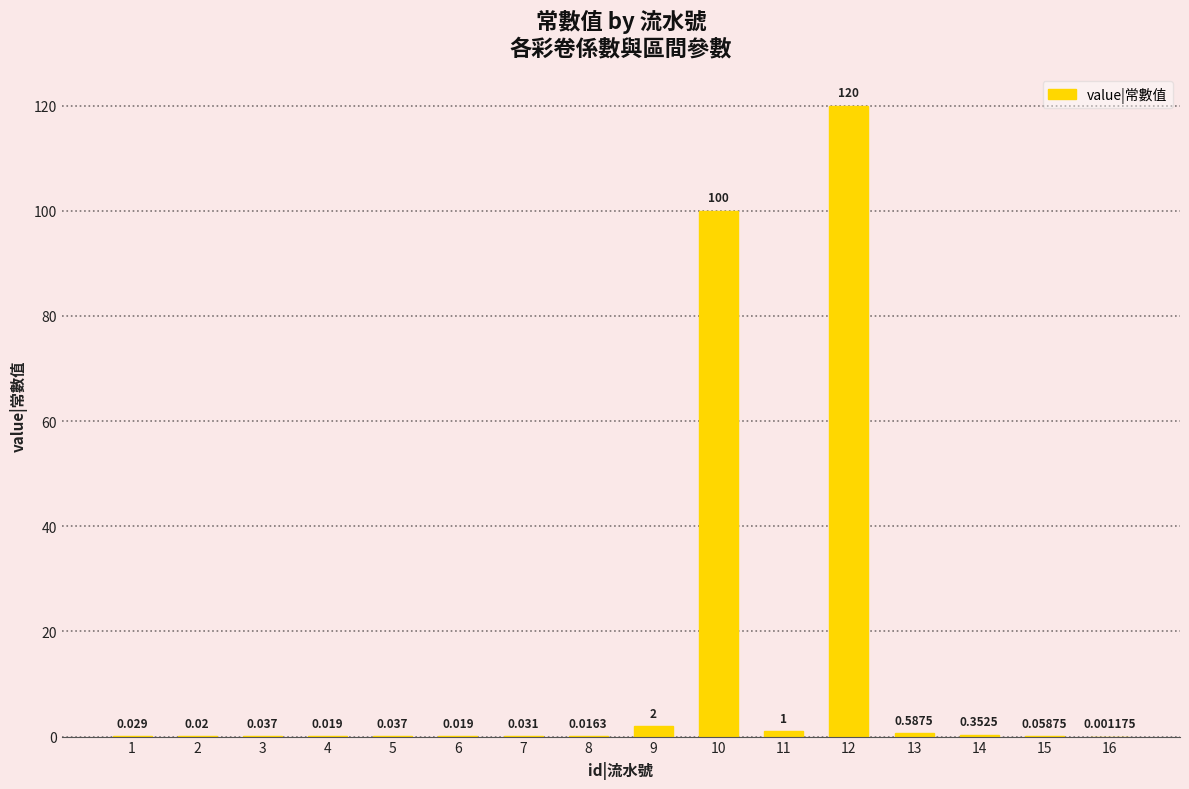

Does the chart contain stacked bars?

No